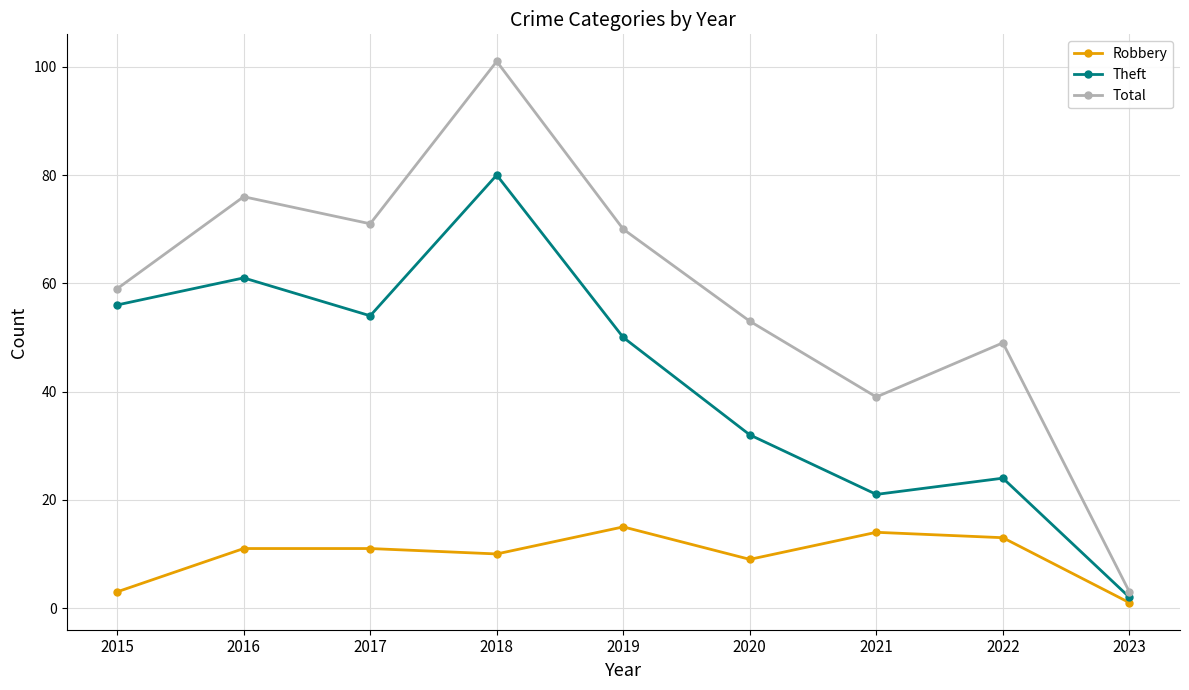

Is this an area chart (filled region under the line)?

No